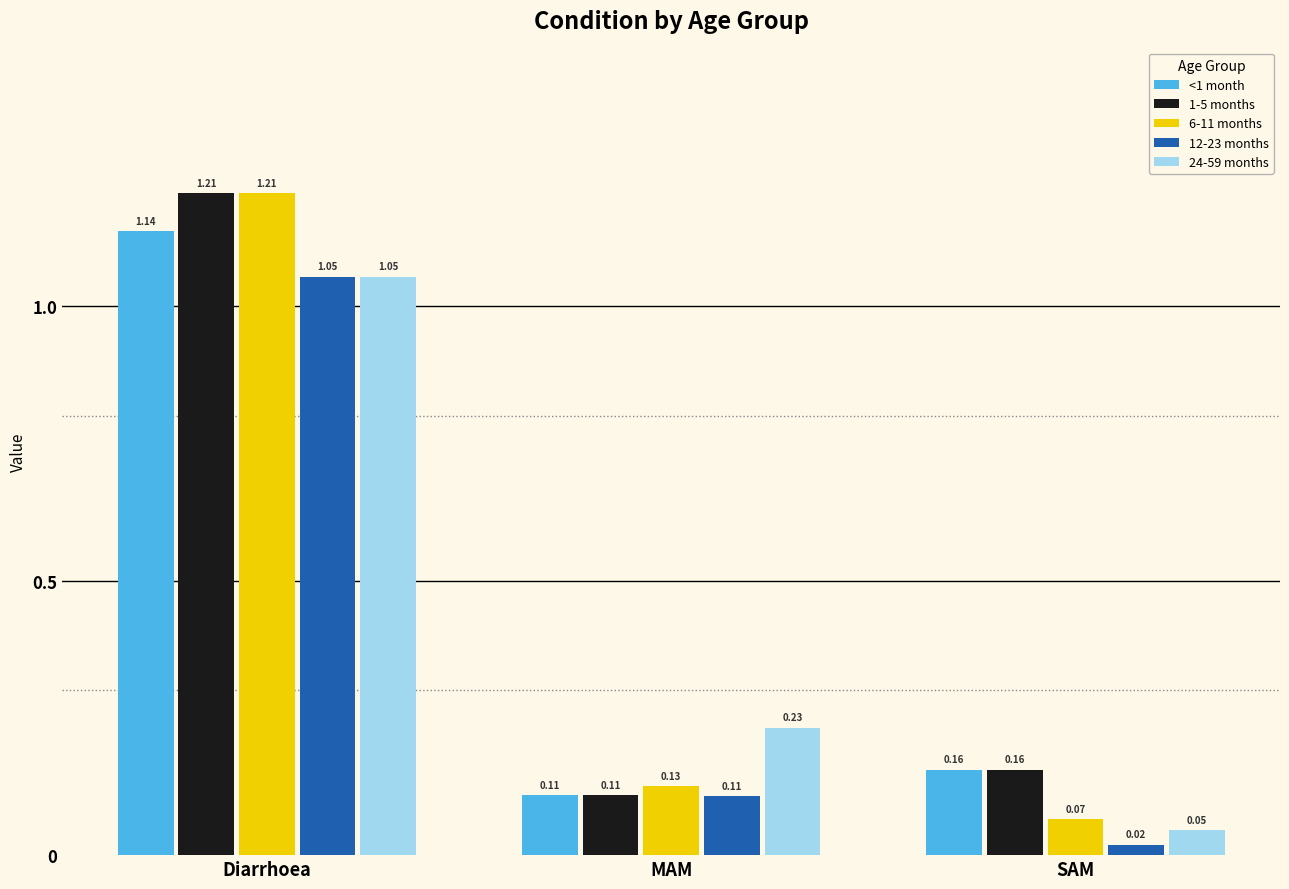

At how many categories does at least one series exceed 0?

3